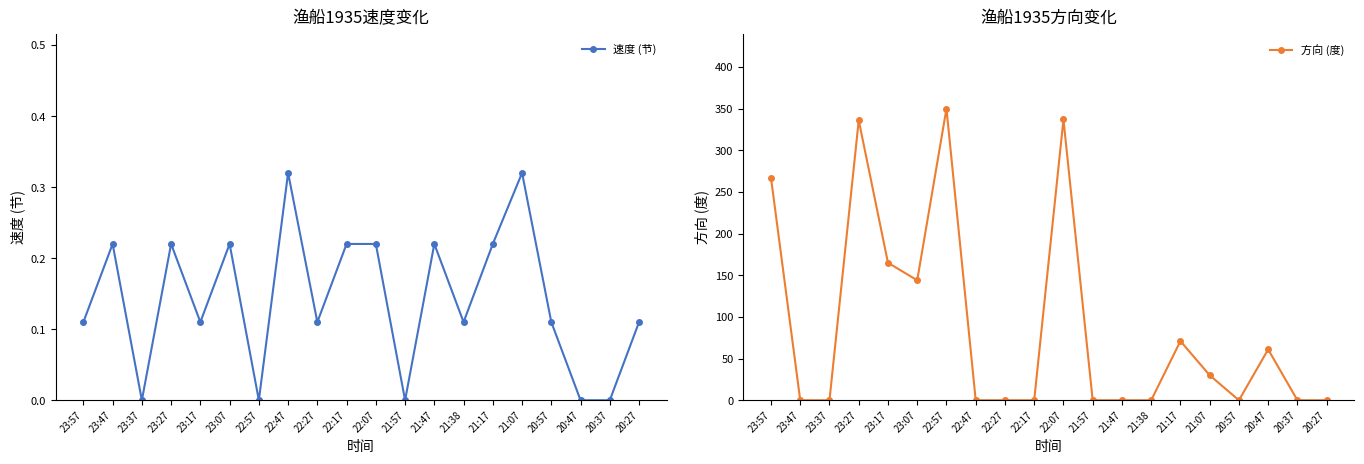

Reading right to left, list all the values displayed in this chart.

速度 (节): 0.1	0.0	0.0	0.1	0.3	0.2	0.1	0.2	0.0	0.2	0.2	0.1	0.3	0.0	0.2	0.1	0.2	0.0	0.2	0.1
方向 (度): 0.0	0.0	61.0	0.0	30.0	71.0	0.0	0.0	0.0	337.0	0.0	0.0	0.0	350.0	144.0	165.0	336.0	0.0	0.0	267.0